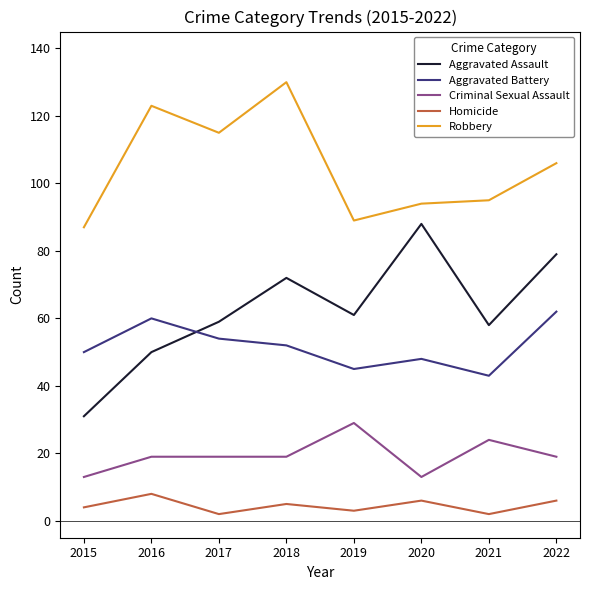

What is the sum of the Homicide values at 2015 and 2022?

10